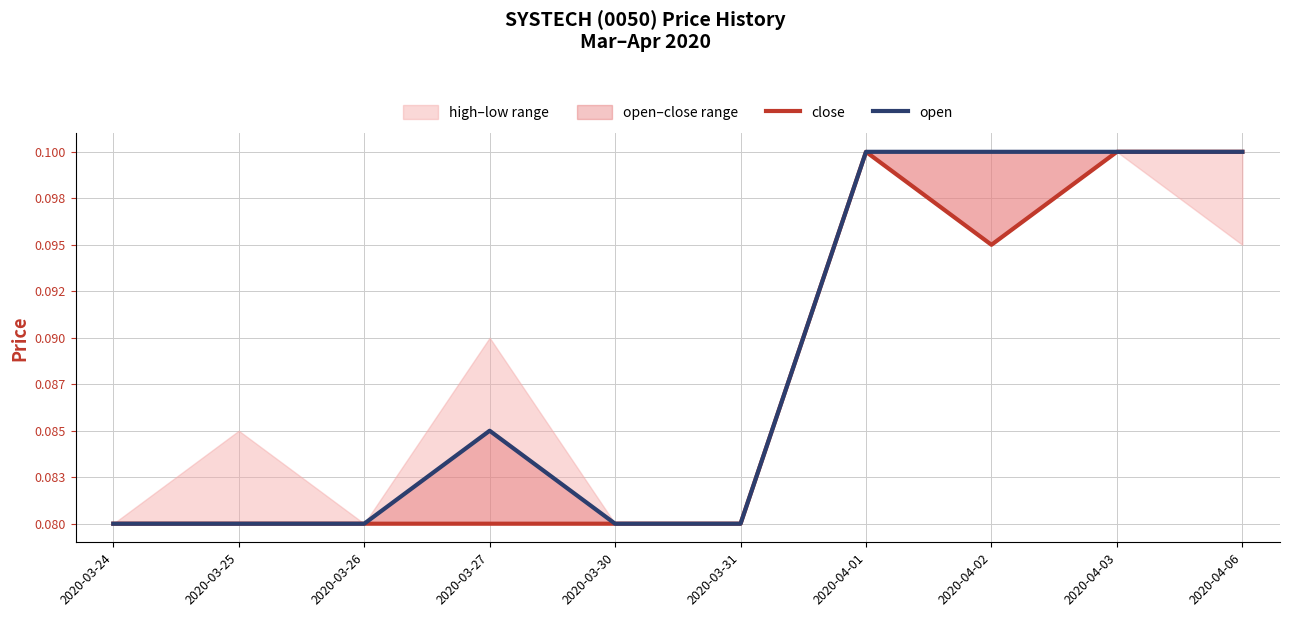

Between 2020-03-31 and 2020-04-06, which is larger?

2020-04-06